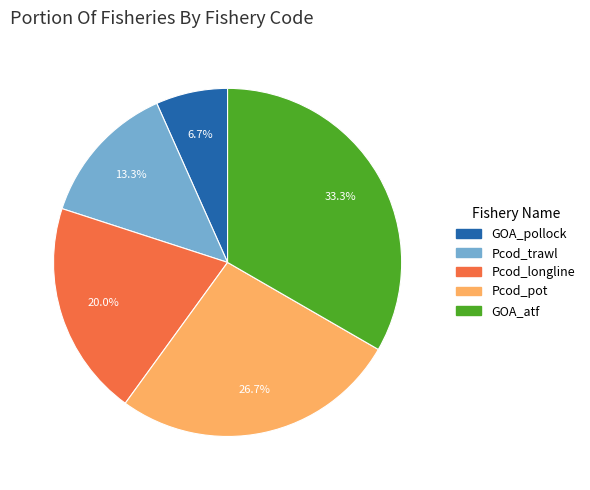

To the nearest percent, what is the difference between the largest and smallest slice percentages?

27%